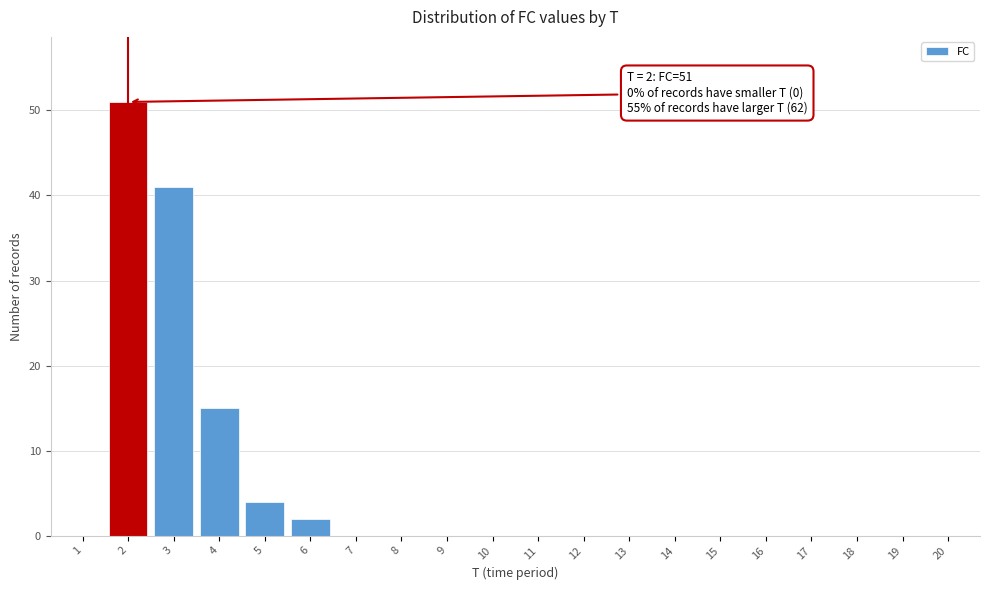

Reading right to left, list all the values displayed in this chart.

20=0	19=0	18=0	17=0	16=0	15=0	14=0	13=0	12=0	11=0	10=0	9=0	8=0	7=0	6=2	5=4	4=15	3=41	2=51	1=0